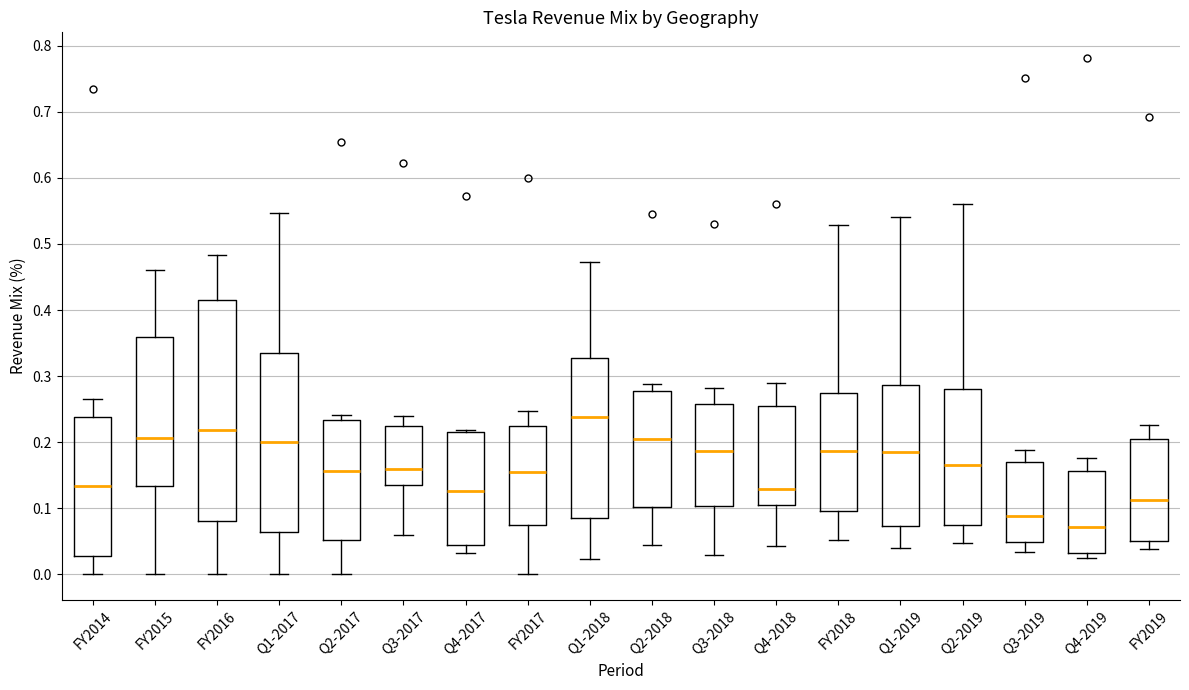

Which box has the lowest median line?

Q4-2019